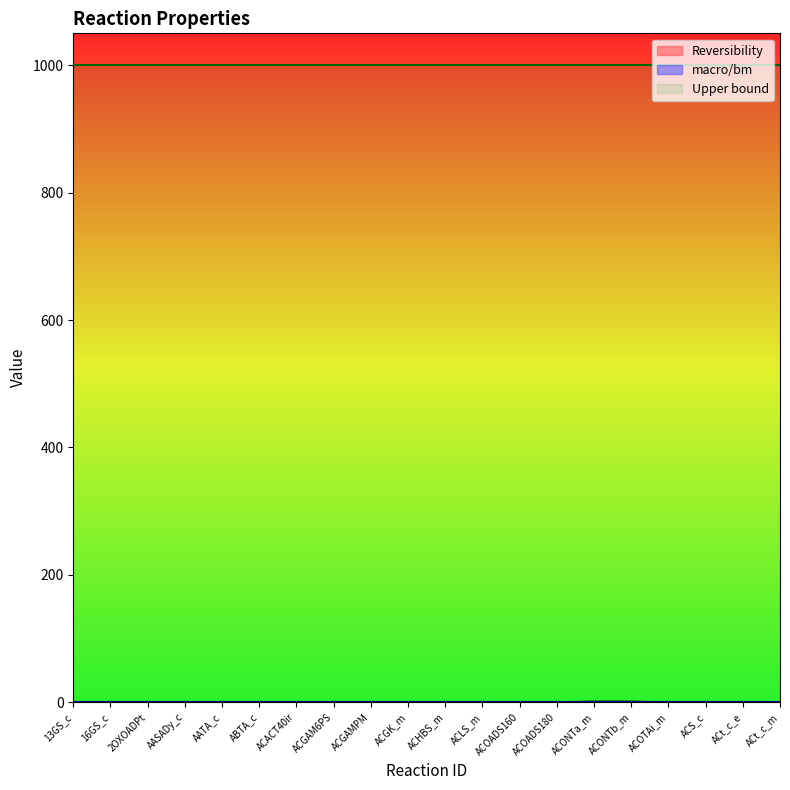

True or false: macro/bm and Reversibility cross at least once.

False